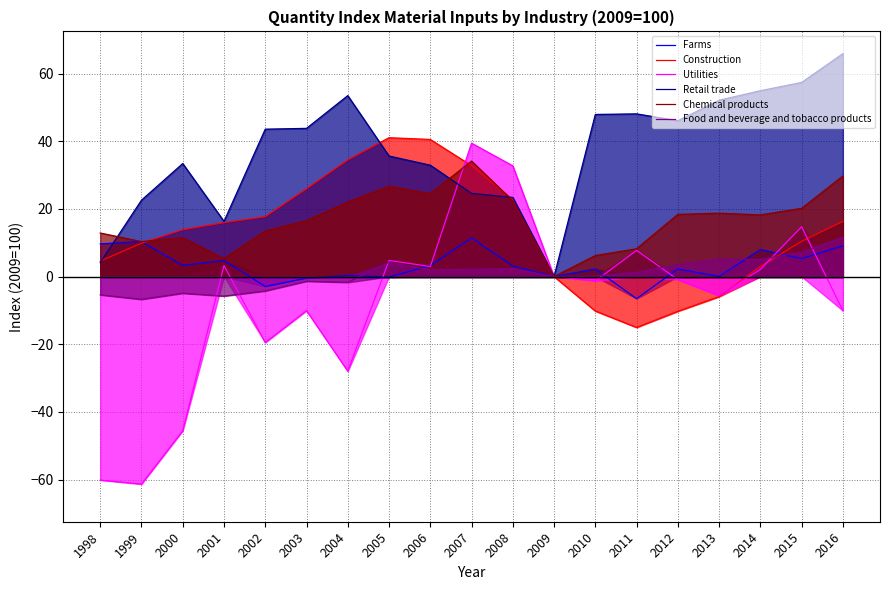

What is the difference between the second highest and minimum values in the Construction series?

55.6